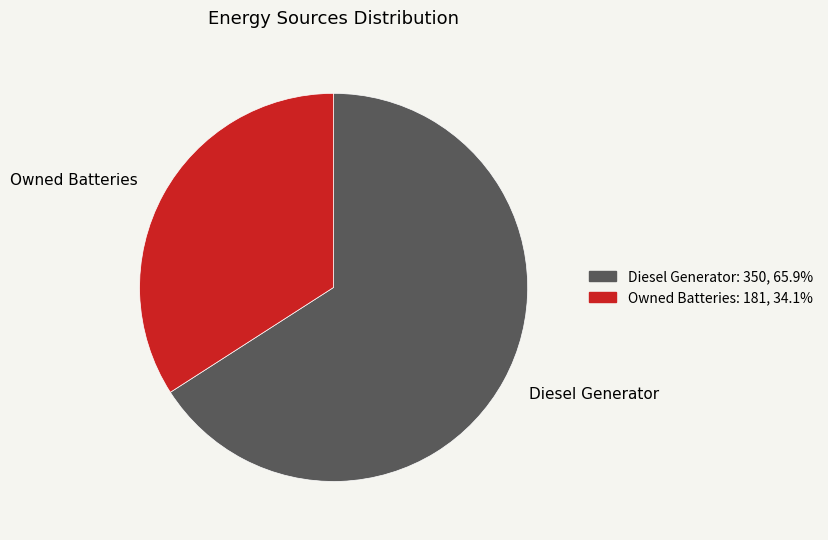

What is the ratio of the value at Owned Batteries to the value at Diesel Generator?

0.5